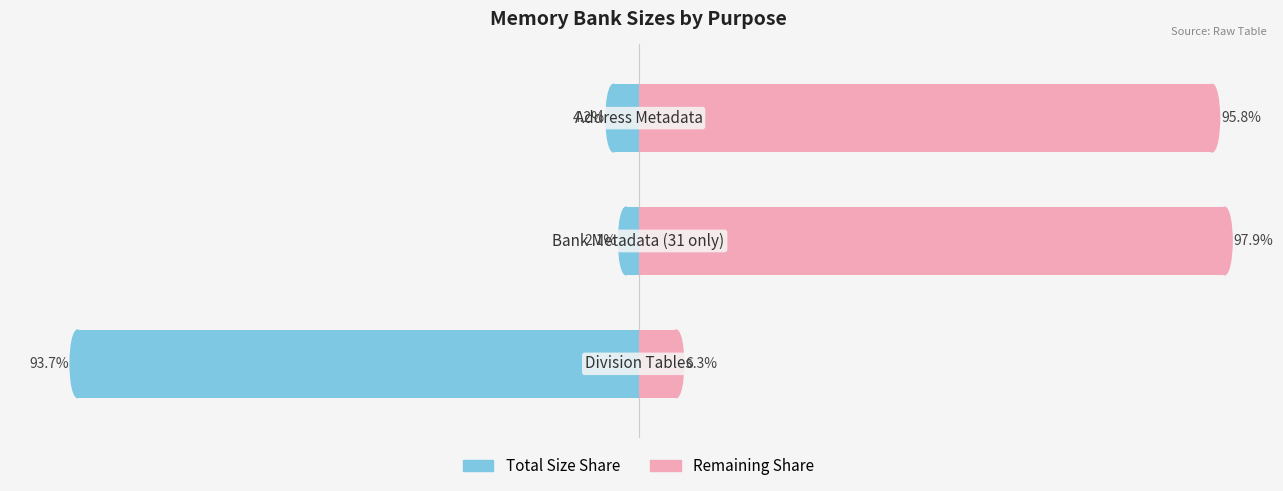

What is the value of the Left (Total Size %) bar at the 2nd from the left?

-2.1